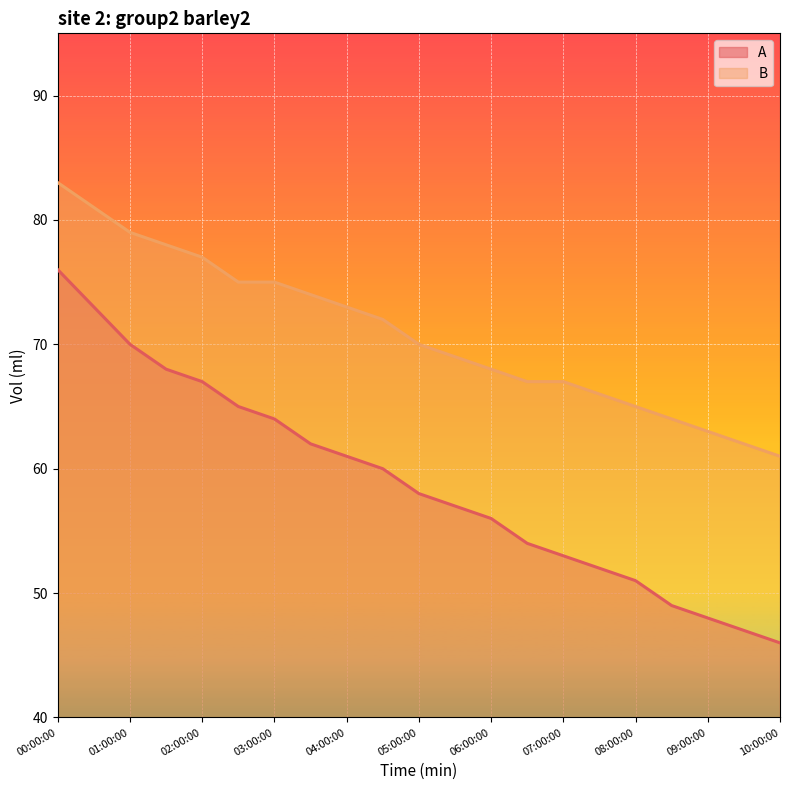

Rank the series by their maximum value, from lowest to highest.

A, B